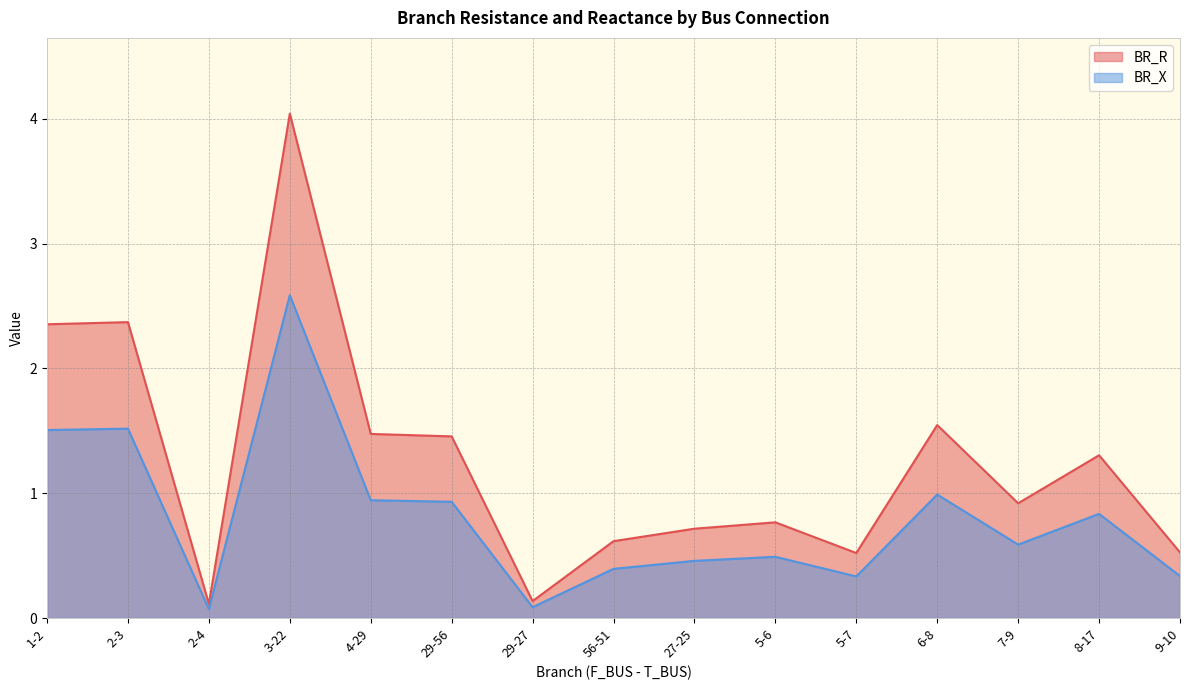

At 3-22, list the series in order from largest to smallest.

BR_R, BR_X